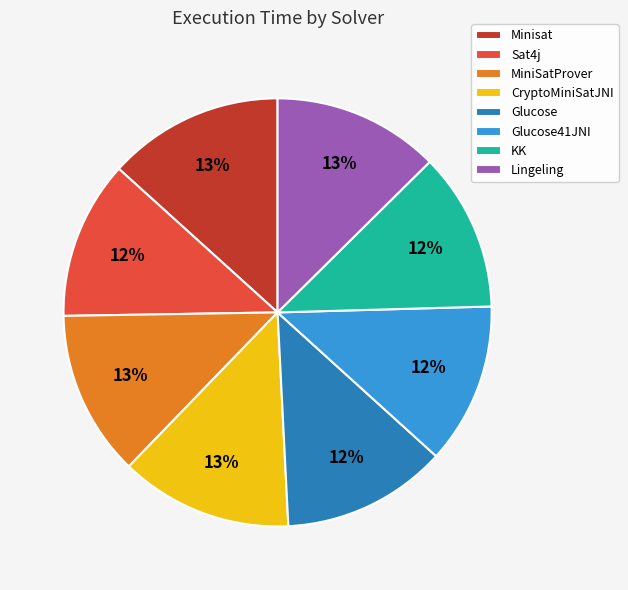

Is the sum of CryptoMiniSatJNI and Glucose greater than half?

No